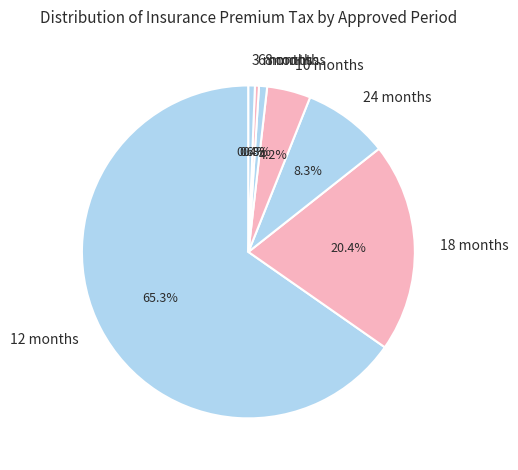

Between 3 months and 18 months, which is larger?

18 months